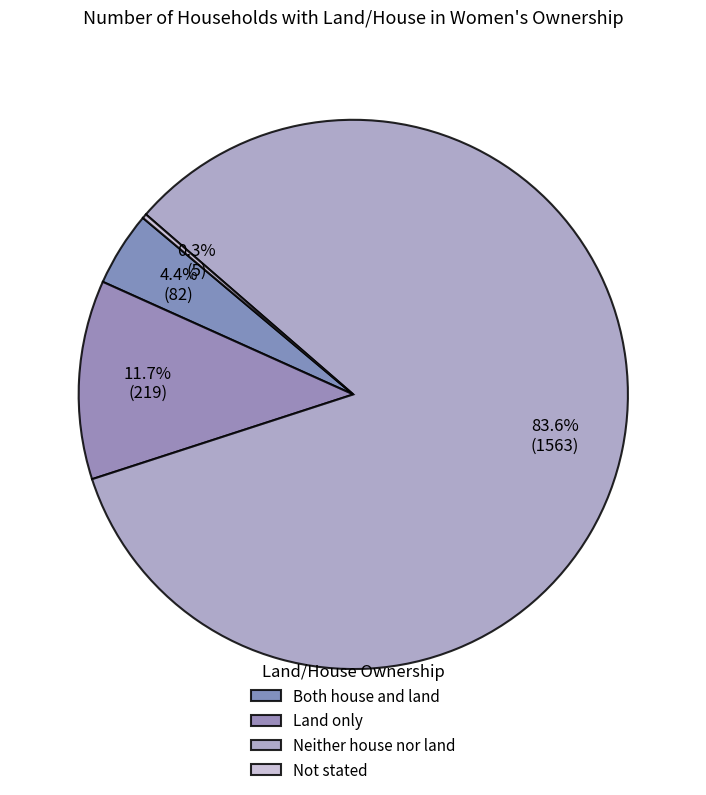

What portion of the pie excludes Both house and land?

95.6%